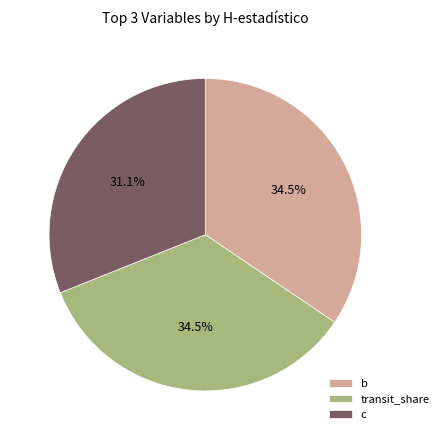

Between c and transit_share, which is larger?

transit_share